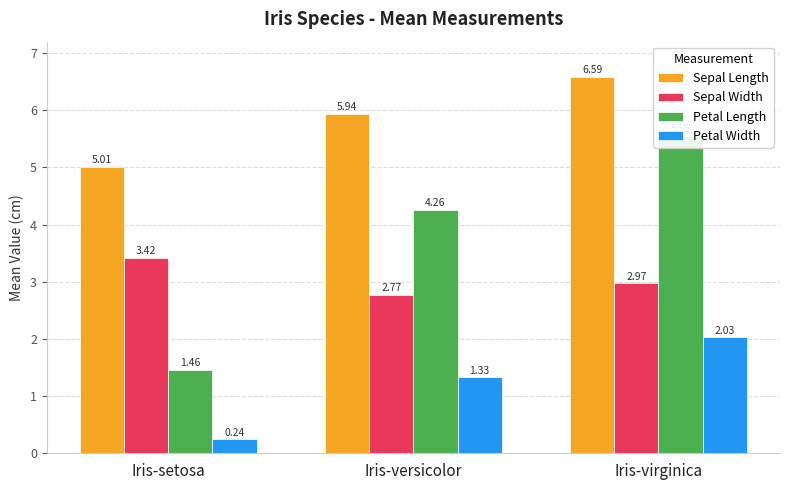

What position from the right is Iris-setosa?

3